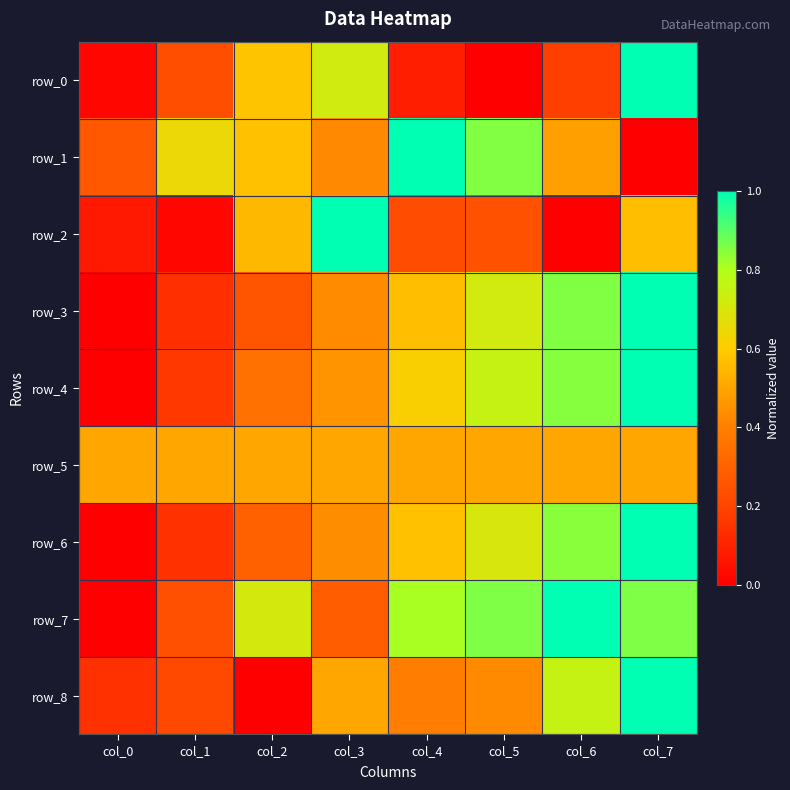

What is the maximum value shown in the chart?

1.0